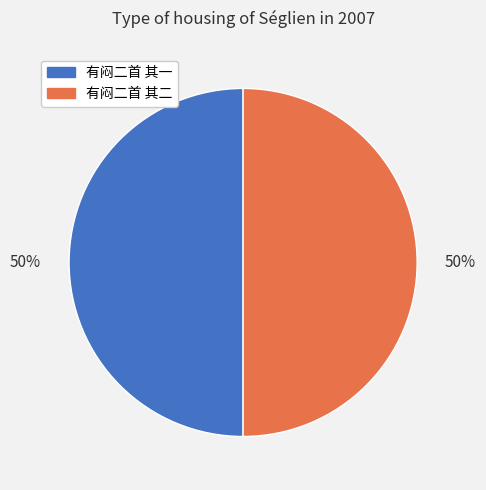

To the nearest percent, what is the average slice percentage?

50%